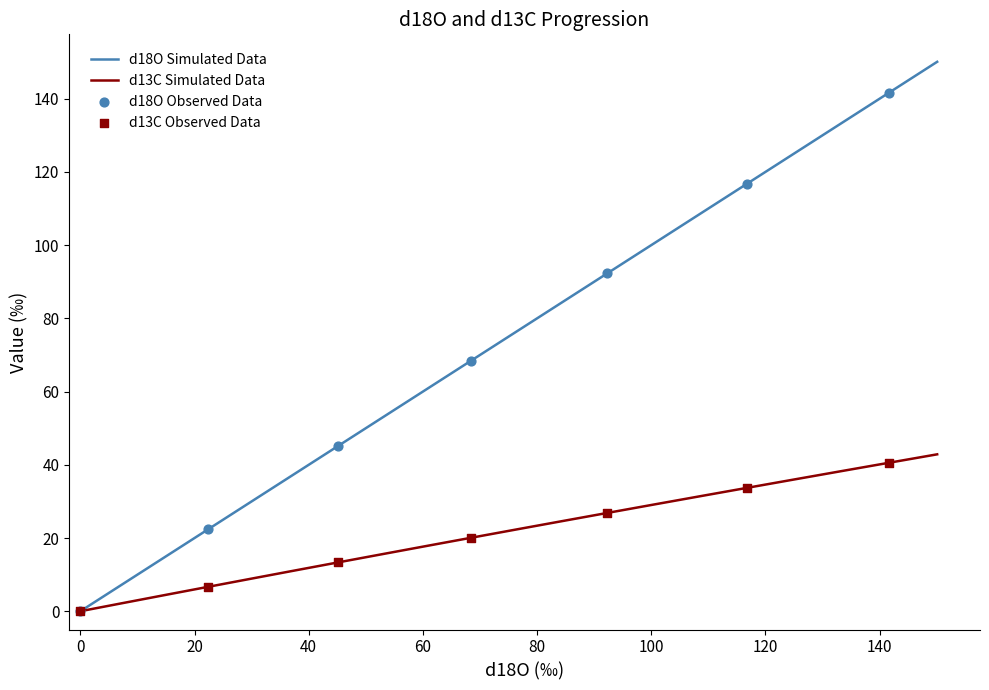

Which series has the widest spread of values?

d18O Simulated Data